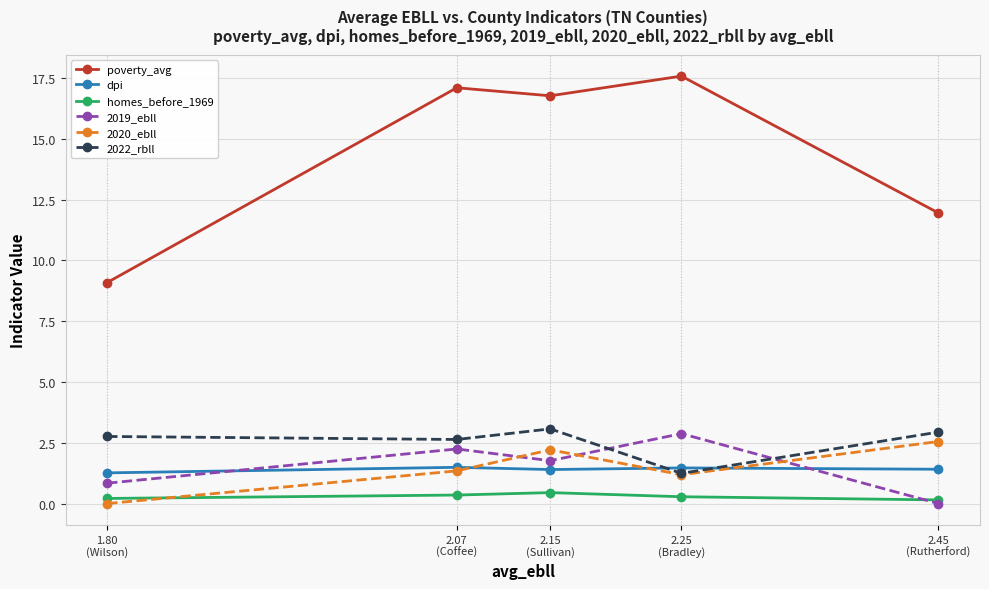

In 2022_rbll, how many points are higher than both neighbors (excluding endpoints)?

1